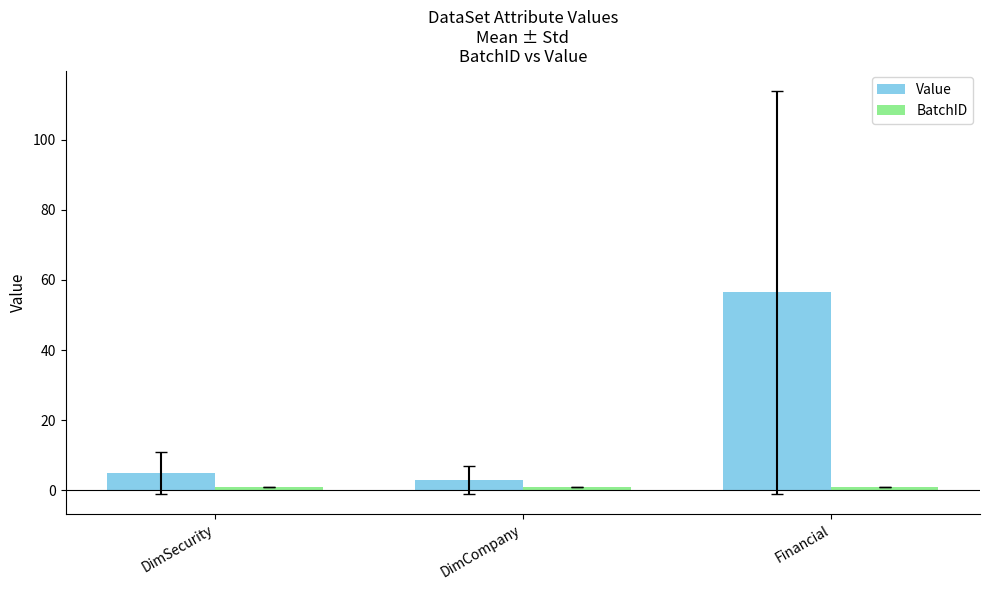

Is it true that Value equals 5.0 at DimSecurity?

True